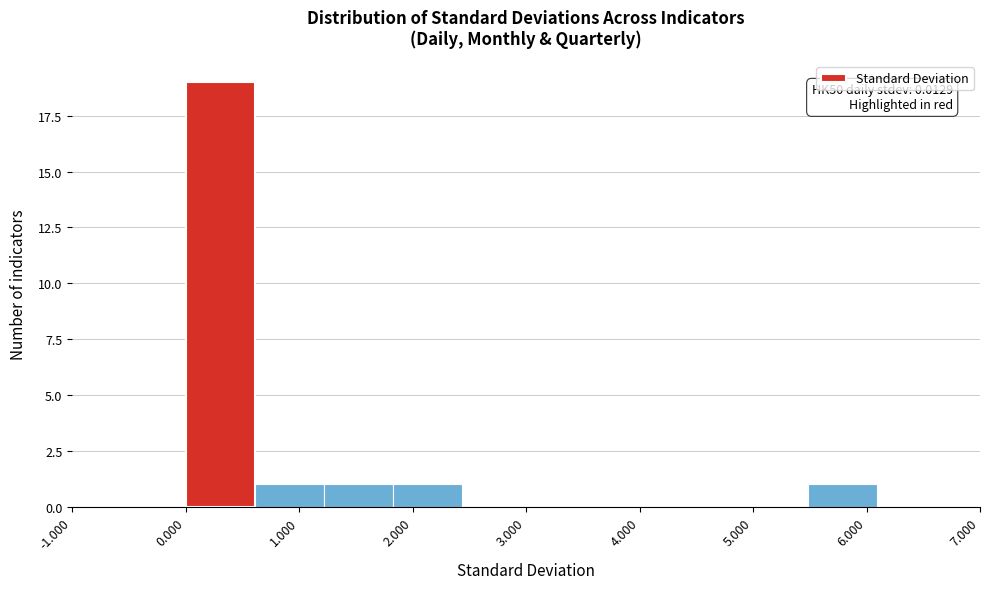

Which range on the x-axis has the tallest bar?

0.0 to 0.6